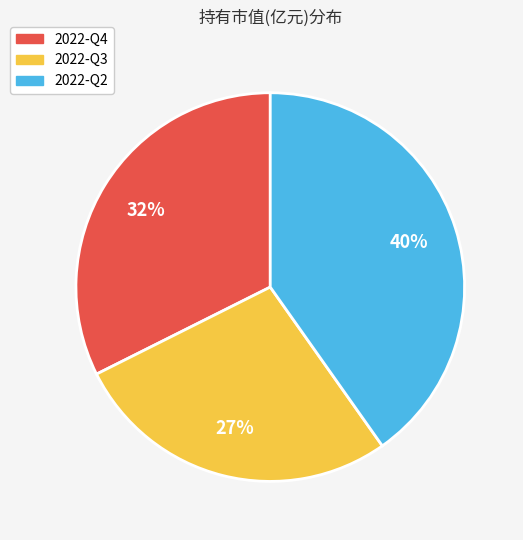

What is the smallest slice in the pie chart?

2022-Q3